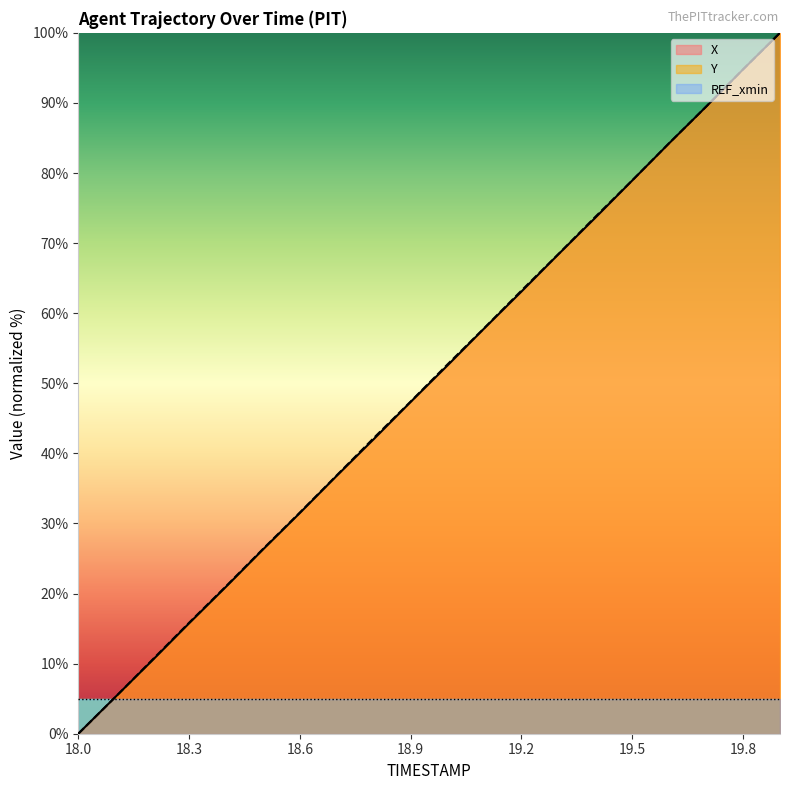

List the series in order of their peak value, highest first.

X, Y